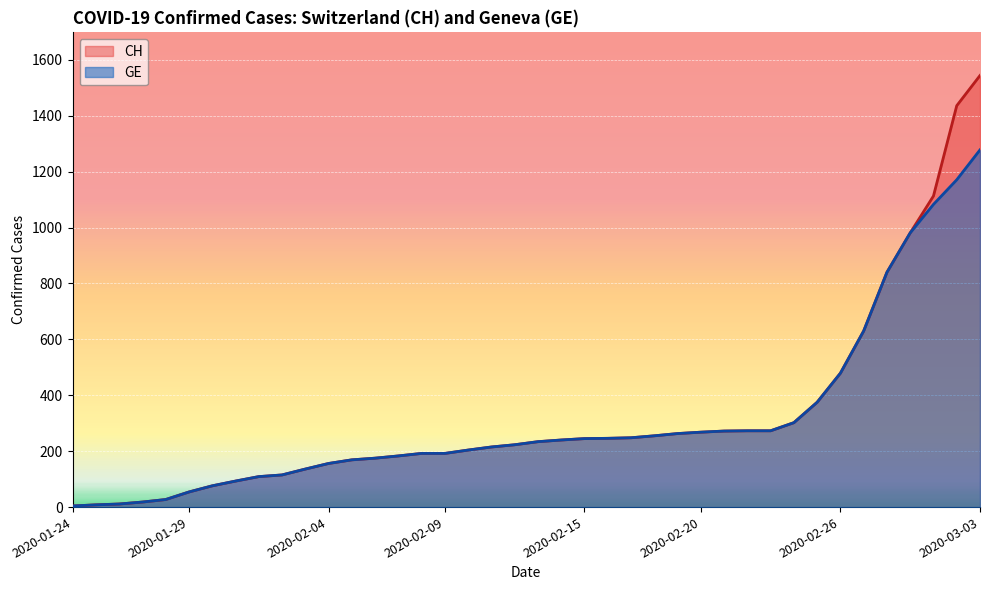

Reading right to left, transcribe all the data shown in this chart.

CH: 1544	1436	1113	981	840	630	479	375	302	273	273	272	268	263	255	248	246	245	240	234	223	215	204	192	192	183	175	169	156	136	115	109	93	76	54	27	18	11	8	4
GE: 1278	1171	1083	981	840	630	479	375	302	273	273	272	268	263	255	248	246	245	240	234	223	215	204	192	192	183	175	169	156	136	115	109	93	76	54	27	18	11	8	4